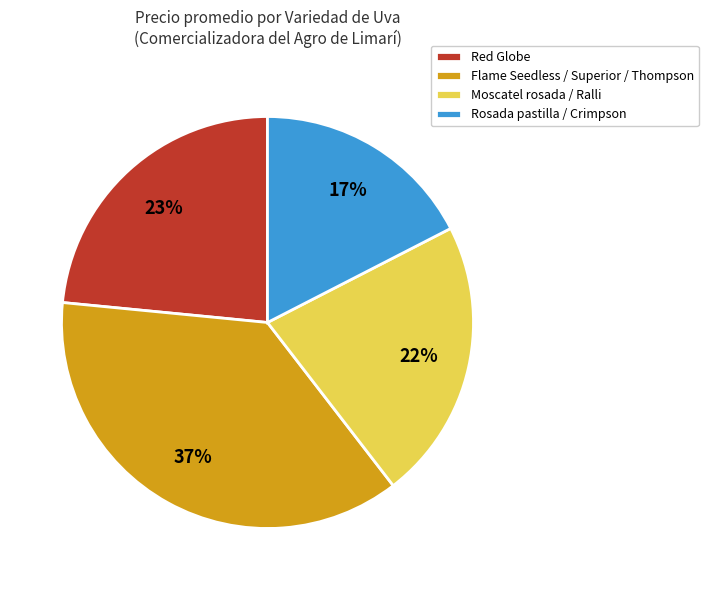

Rank the categories by value from highest to lowest.

Flame Seedless / Superior / Thompson, Red Globe, Moscatel rosada / Ralli, Rosada pastilla / Crimpson